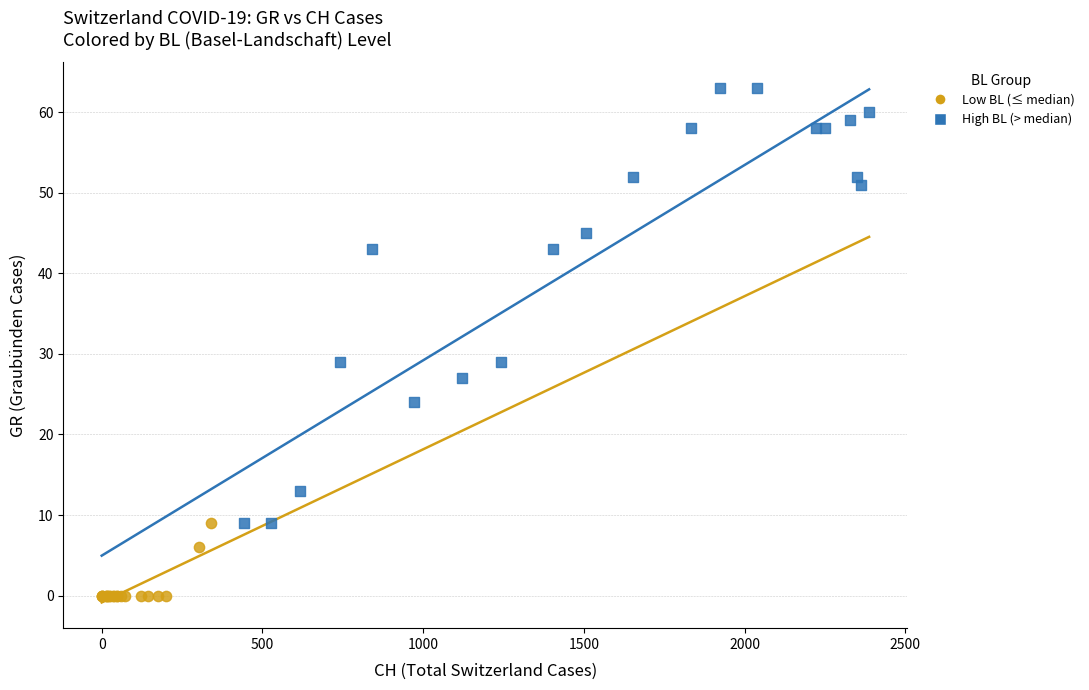

Which series reaches the maximum Y coordinate?

High BL (> median)